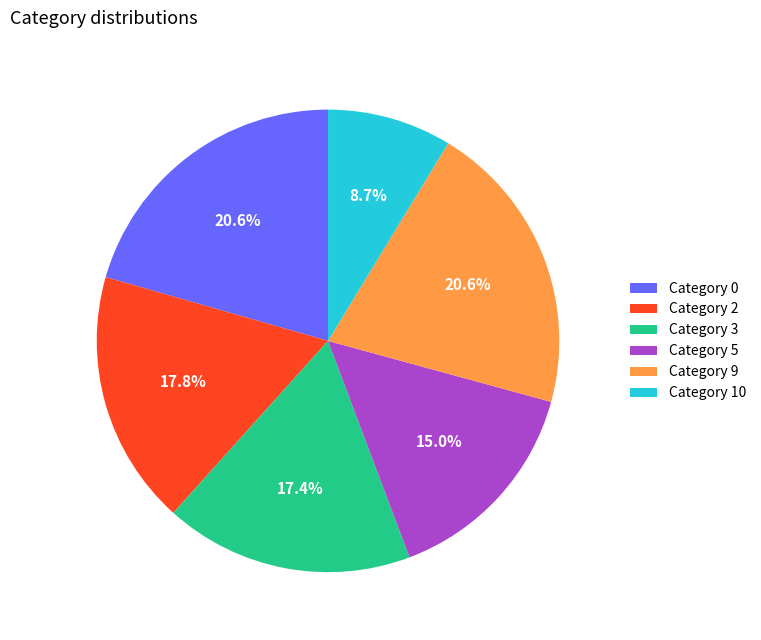

Is there any slice that represents more than half of the pie?

No